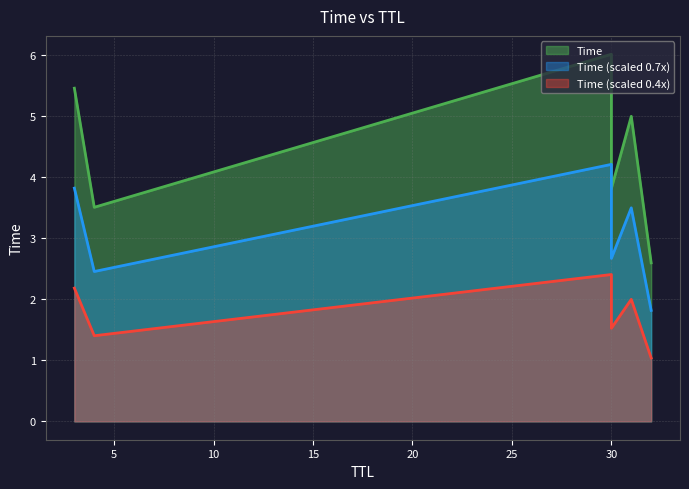

Between 4 and 3, which is larger?

3